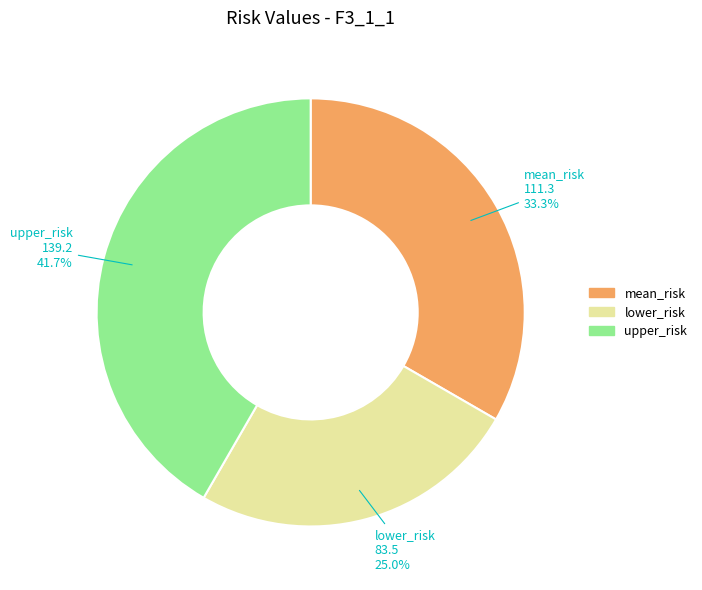

Combined, what portion of the pie is lower_risk and upper_risk?

66.7%